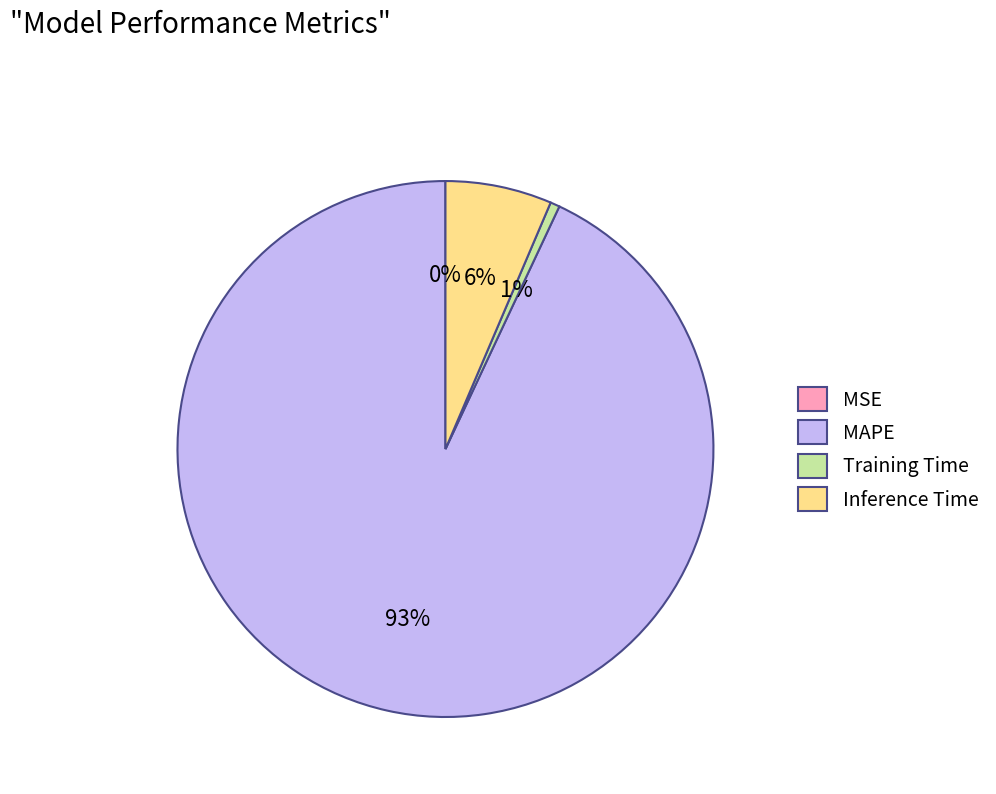

Which slice is the largest?

MAPE